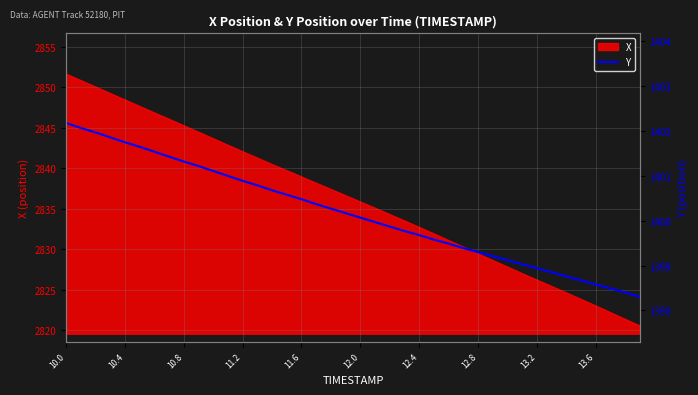

How many lines are shown in the chart?

1